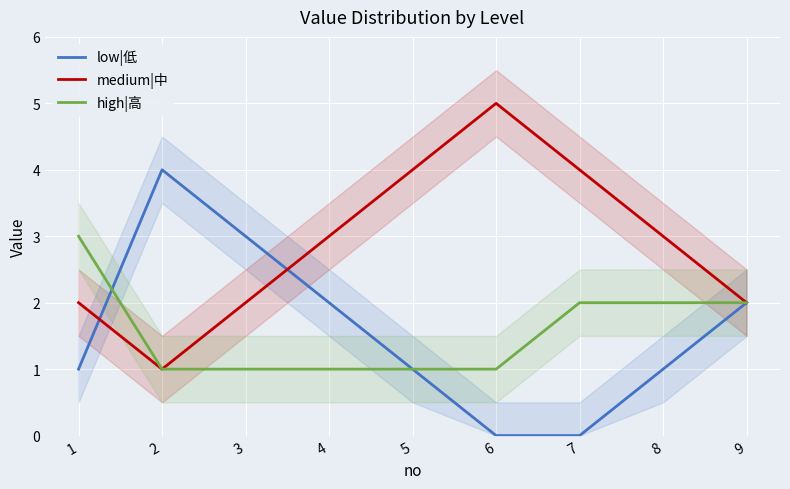

Is it true that low|低 equals 1 at 7?

False